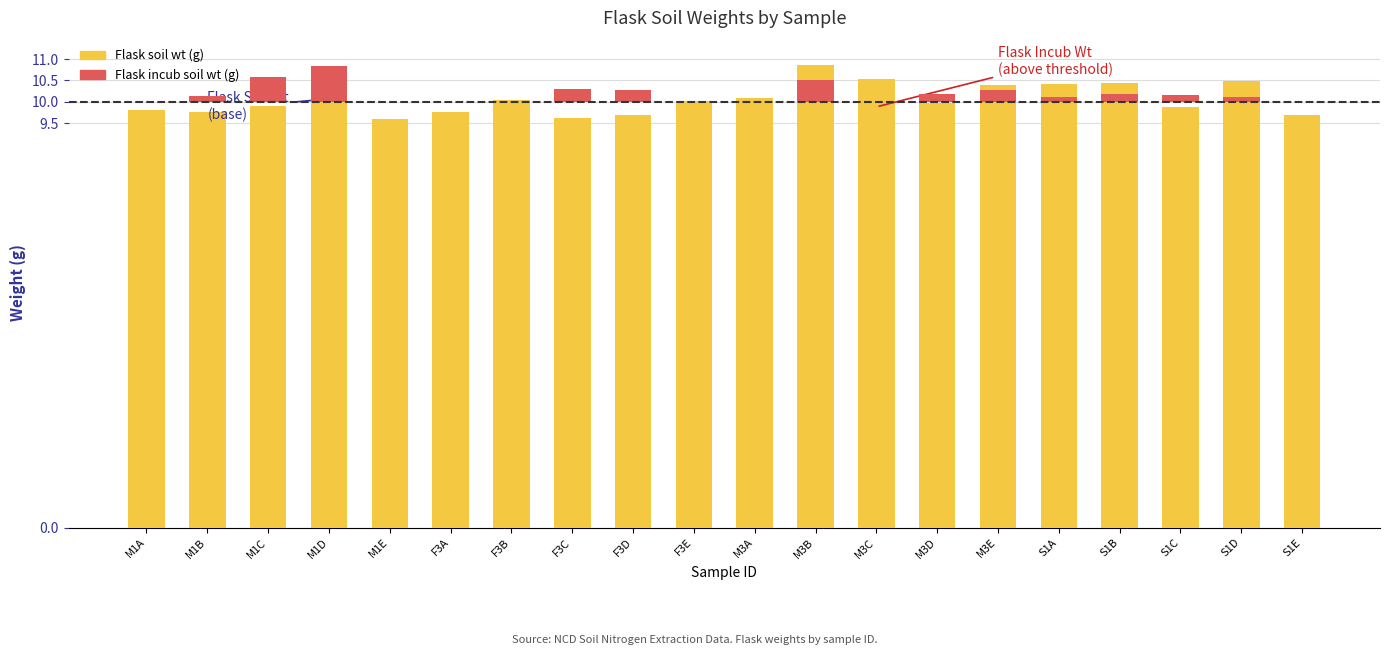

What is the difference between the maximum and minimum values in the Flask soil wt (g) series?

1.3